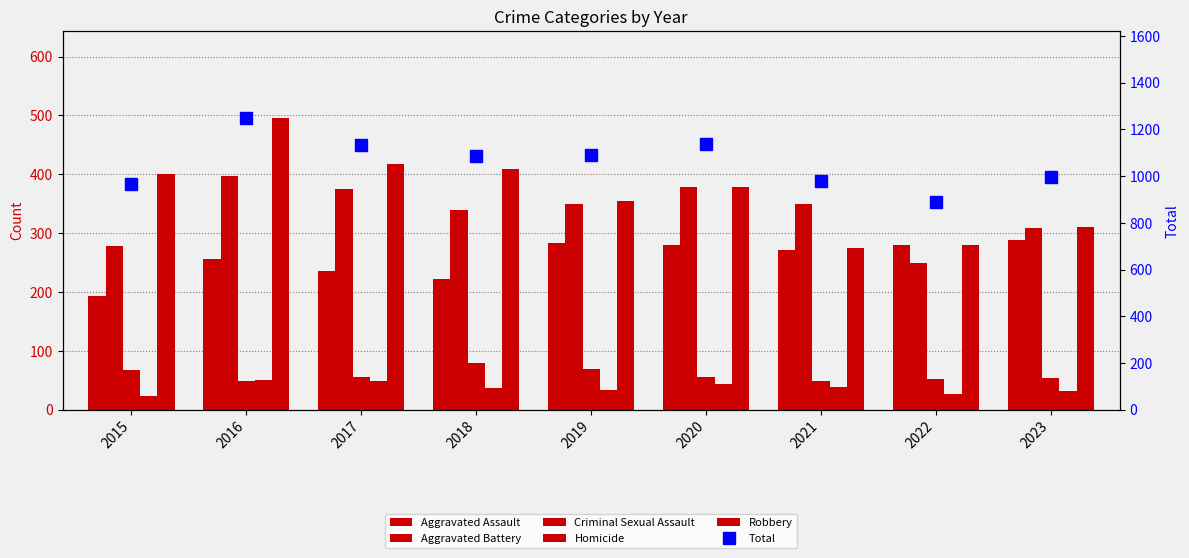

Reading left to right, transcribe all the data shown in this chart.

Aggravated Assault: 2015=194	2016=256	2017=235	2018=222	2019=284	2020=280	2021=271	2022=280	2023=289
Aggravated Battery: 2015=278	2016=397	2017=375	2018=339	2019=349	2020=378	2021=350	2022=249	2023=309
Criminal Sexual Assault: 2015=68	2016=49	2017=55	2018=79	2019=69	2020=56	2021=48	2022=52	2023=54
Homicide: 2015=24	2016=50	2017=48	2018=37	2019=33	2020=44	2021=38	2022=27	2023=32
Robbery: 2015=400	2016=495	2017=418	2018=409	2019=355	2020=379	2021=274	2022=279	2023=311
Total: 2015=964	2016=1247	2017=1131	2018=1086	2019=1090	2020=1137	2021=981	2022=887	2023=995